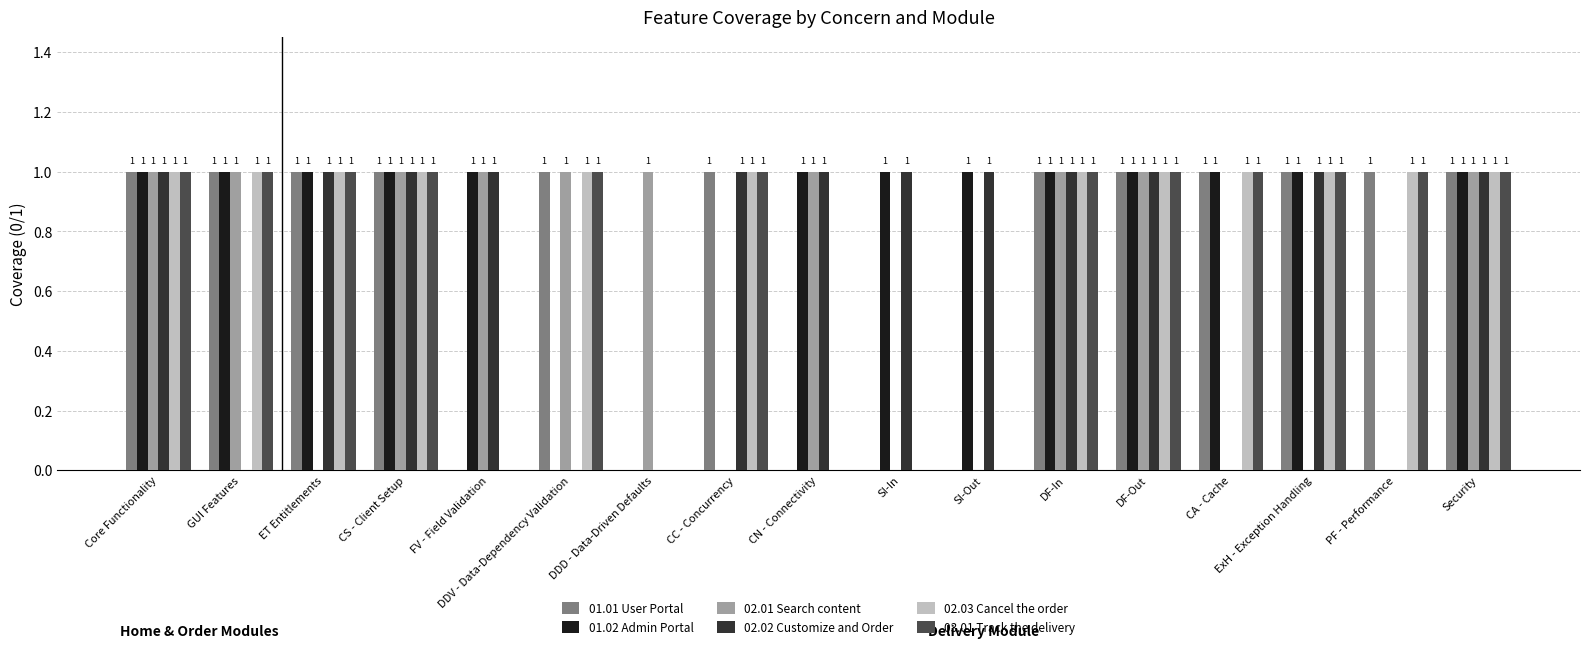

Reading right to left, what are all the values shown in this chart?

01.01 User Portal: Security=1	PF - Performance=1	ExH - Exception Handling=1	CA - Cache=1	DF-Out=1	DF-In=1	SI-Out=0	SI-In=0	CN - Connectivity=0	CC - Concurrency=1	DDD - Data-Driven Defaults=0	DDV - Data-Dependency Validation=1	FV - Field Validation=0	CS - Client Setup=1	ET Entitlements=1	GUI Features=1	Core Functionality=1
01.02 Admin Portal: Security=1	PF - Performance=0	ExH - Exception Handling=1	CA - Cache=1	DF-Out=1	DF-In=1	SI-Out=1	SI-In=1	CN - Connectivity=1	CC - Concurrency=0	DDD - Data-Driven Defaults=0	DDV - Data-Dependency Validation=0	FV - Field Validation=1	CS - Client Setup=1	ET Entitlements=1	GUI Features=1	Core Functionality=1
02.01 Search content: Security=1	PF - Performance=0	ExH - Exception Handling=0	CA - Cache=0	DF-Out=1	DF-In=1	SI-Out=0	SI-In=0	CN - Connectivity=1	CC - Concurrency=0	DDD - Data-Driven Defaults=1	DDV - Data-Dependency Validation=1	FV - Field Validation=1	CS - Client Setup=1	ET Entitlements=0	GUI Features=1	Core Functionality=1
02.02 Customize and Order: Security=1	PF - Performance=0	ExH - Exception Handling=1	CA - Cache=0	DF-Out=1	DF-In=1	SI-Out=1	SI-In=1	CN - Connectivity=1	CC - Concurrency=1	DDD - Data-Driven Defaults=0	DDV - Data-Dependency Validation=0	FV - Field Validation=1	CS - Client Setup=1	ET Entitlements=1	GUI Features=0	Core Functionality=1
02.03 Cancel the order: Security=1	PF - Performance=1	ExH - Exception Handling=1	CA - Cache=1	DF-Out=1	DF-In=1	SI-Out=0	SI-In=0	CN - Connectivity=0	CC - Concurrency=1	DDD - Data-Driven Defaults=0	DDV - Data-Dependency Validation=1	FV - Field Validation=0	CS - Client Setup=1	ET Entitlements=1	GUI Features=1	Core Functionality=1
03.01 Track the delivery: Security=1	PF - Performance=1	ExH - Exception Handling=1	CA - Cache=1	DF-Out=1	DF-In=1	SI-Out=0	SI-In=0	CN - Connectivity=0	CC - Concurrency=1	DDD - Data-Driven Defaults=0	DDV - Data-Dependency Validation=1	FV - Field Validation=0	CS - Client Setup=1	ET Entitlements=1	GUI Features=1	Core Functionality=1